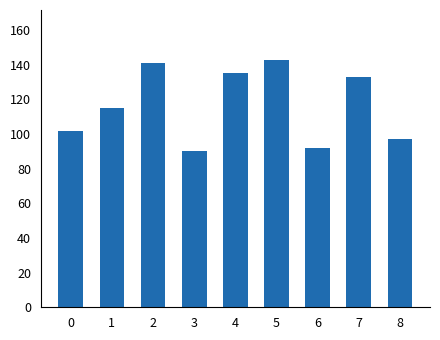

What is the value of the 7th bar from the left?

92